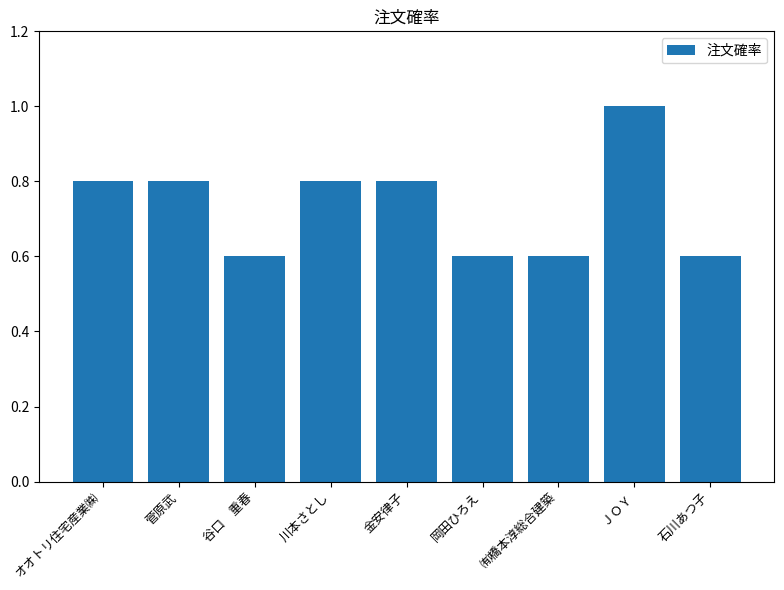

How many series are shown in this chart?

1